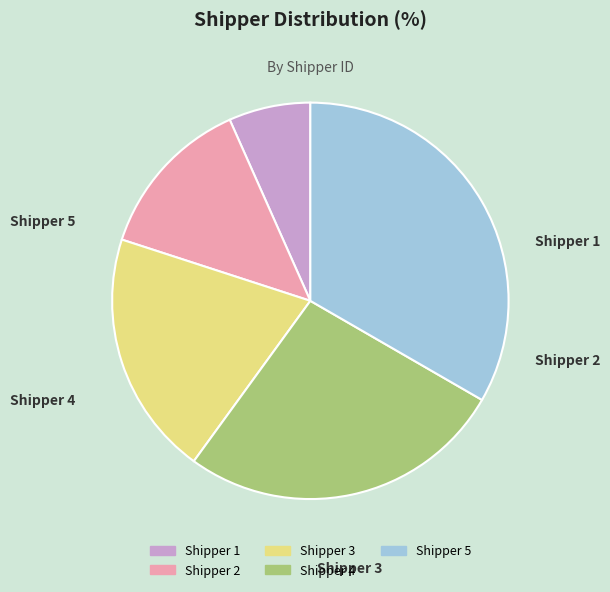

Approximately how many times larger is the value at Shipper 1 compared to Shipper 2?

0.5